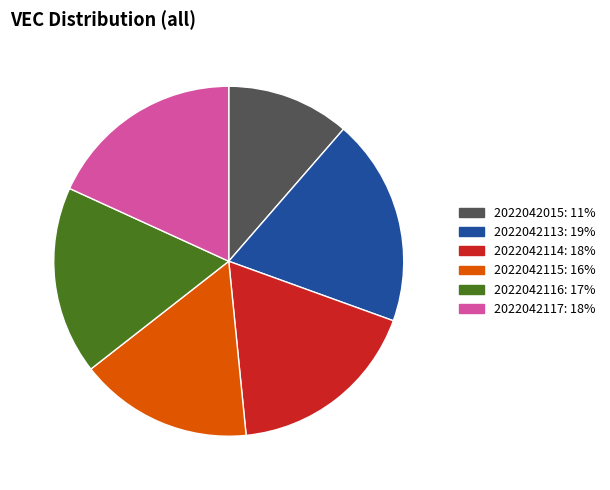

The 2022042114 slice represents 11% of the pie. True or false?

False